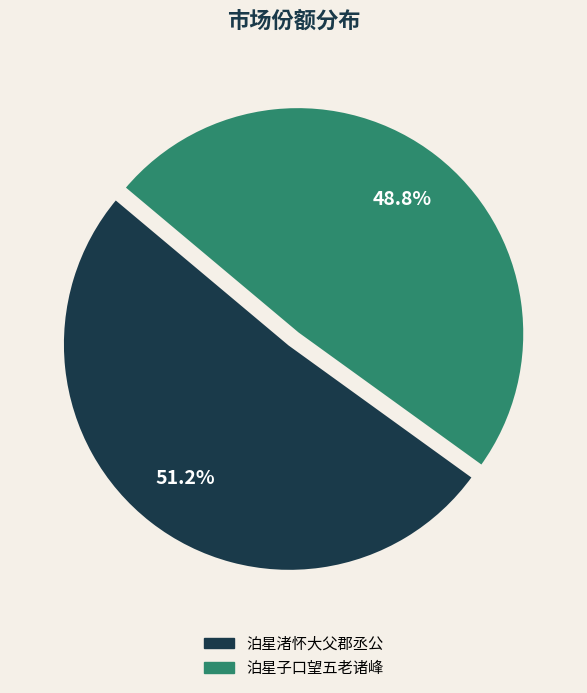

Approximately how many times larger is the value at 泊星渚怀大父郡丞公 compared to 泊星子口望五老诸峰?

1.0